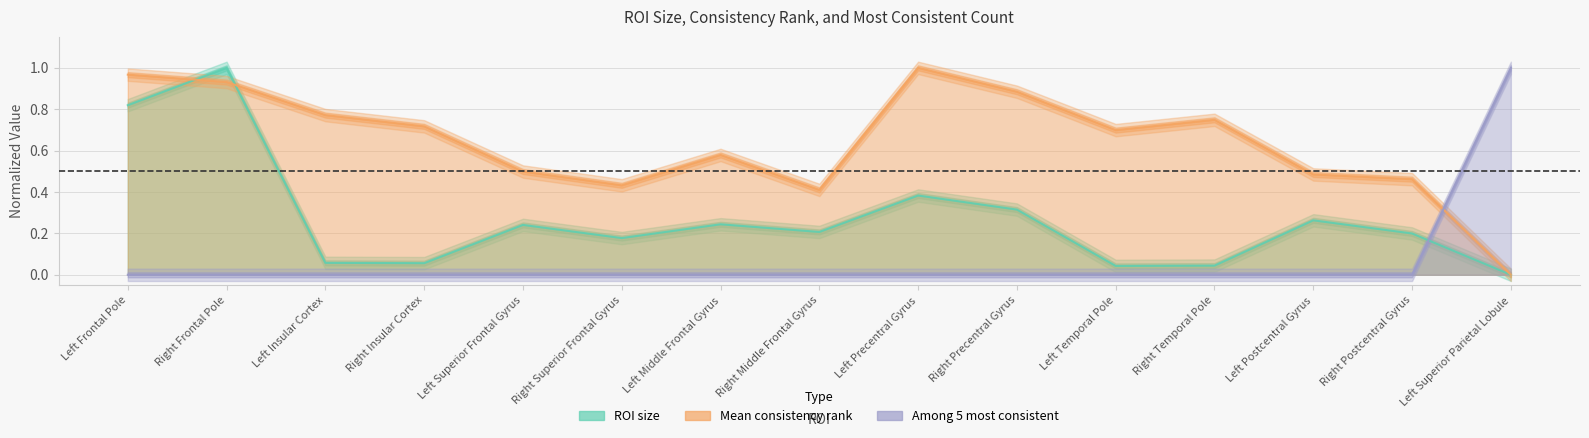

At Right Superior Frontal Gyrus, list the series in order from smallest to largest.

Among 5 most consistent, ROI size, Mean consistency rank